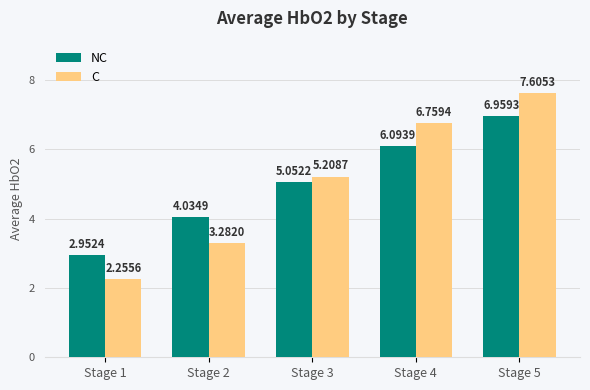

What is the average value of the NC series?

5.0